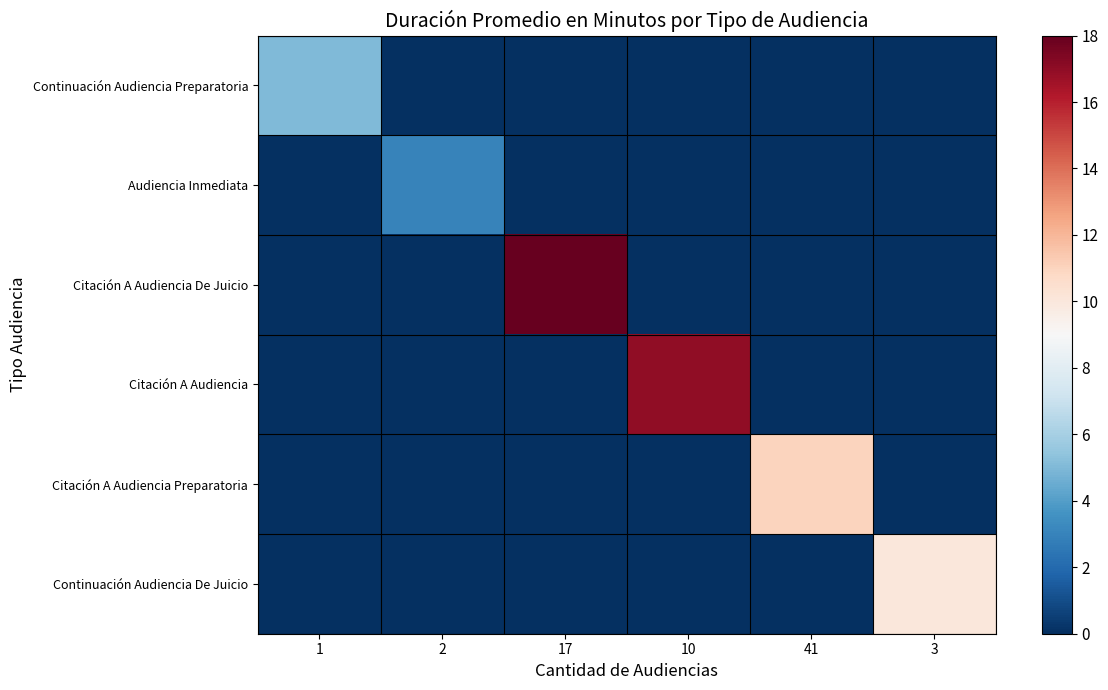

How many data points does each series have?

6